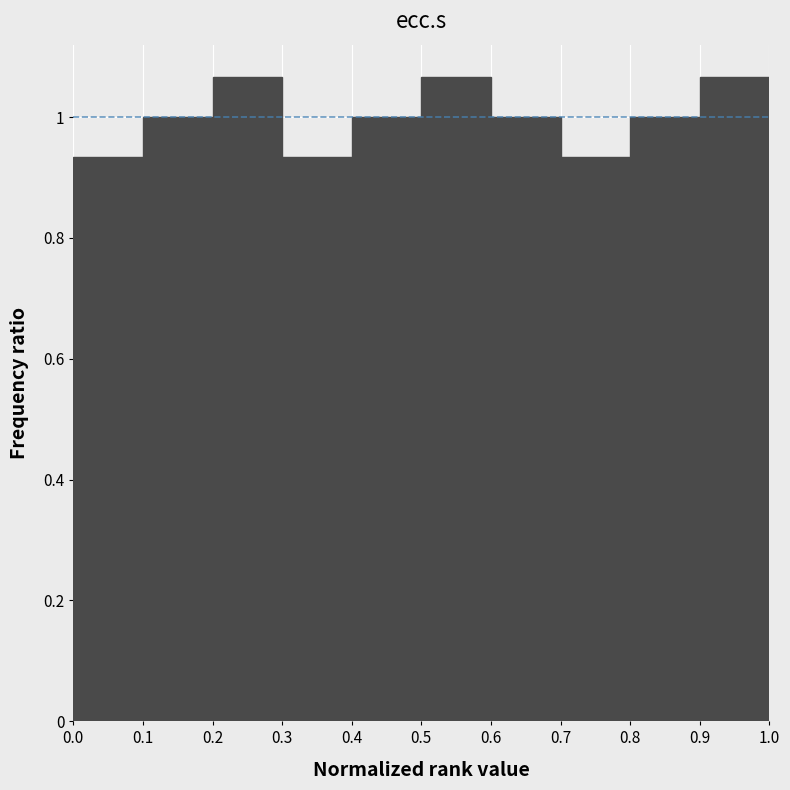

Reading left to right, transcribe this chart: for each bar, give the range it covers on the x-axis and its height. The values are not printed on the chart, so give them approximately, as read against the axis.

0.0 to 0.1: 0.94
0.1 to 0.2: 1.00
0.2 to 0.3: 1.06
0.3 to 0.4: 0.94
0.4 to 0.5: 1.00
0.5 to 0.6: 1.06
0.6 to 0.7: 1.00
0.7 to 0.8: 0.94
0.8 to 0.9: 1.00
0.9 to 1.0: 1.06